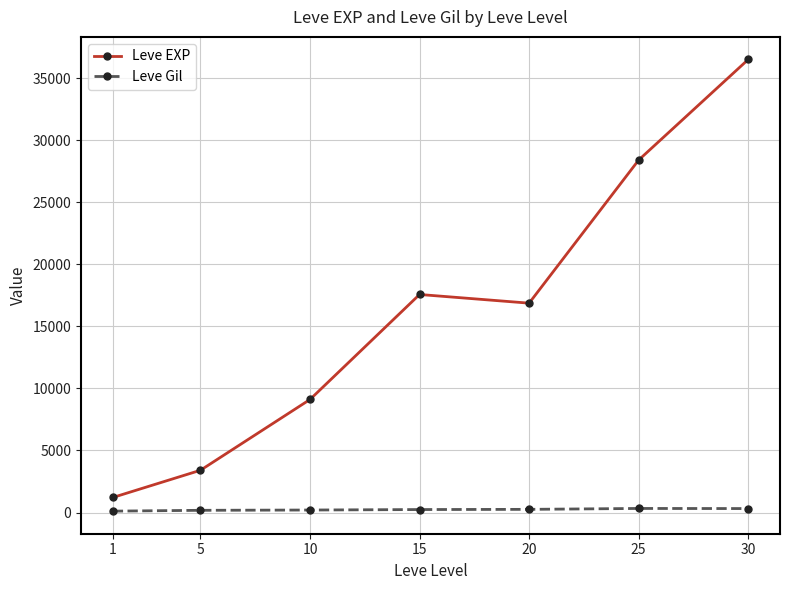

Is the value of Leve Gil at 1 greater than the value of Leve EXP at 30?

No